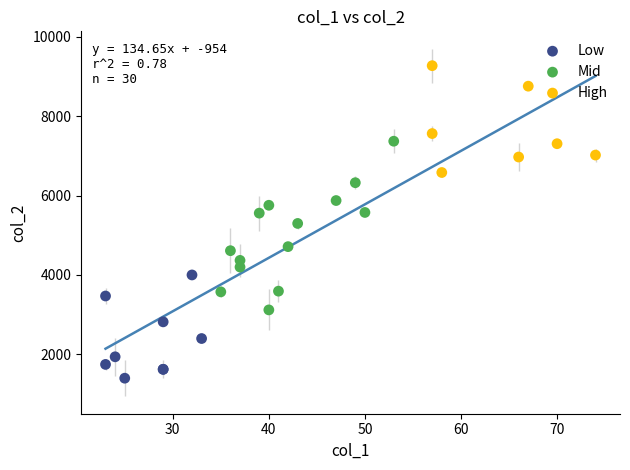

Which series has the largest Y range (max minus min)?

Mid